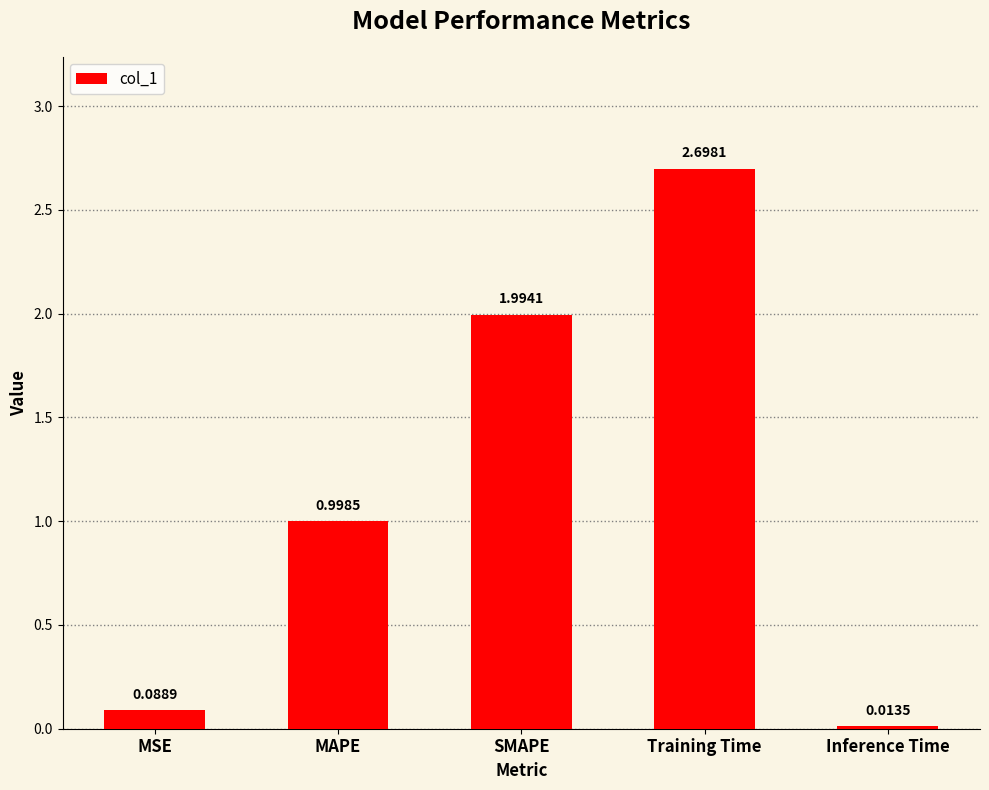

What is the label of the 4th bar from the right?

MAPE